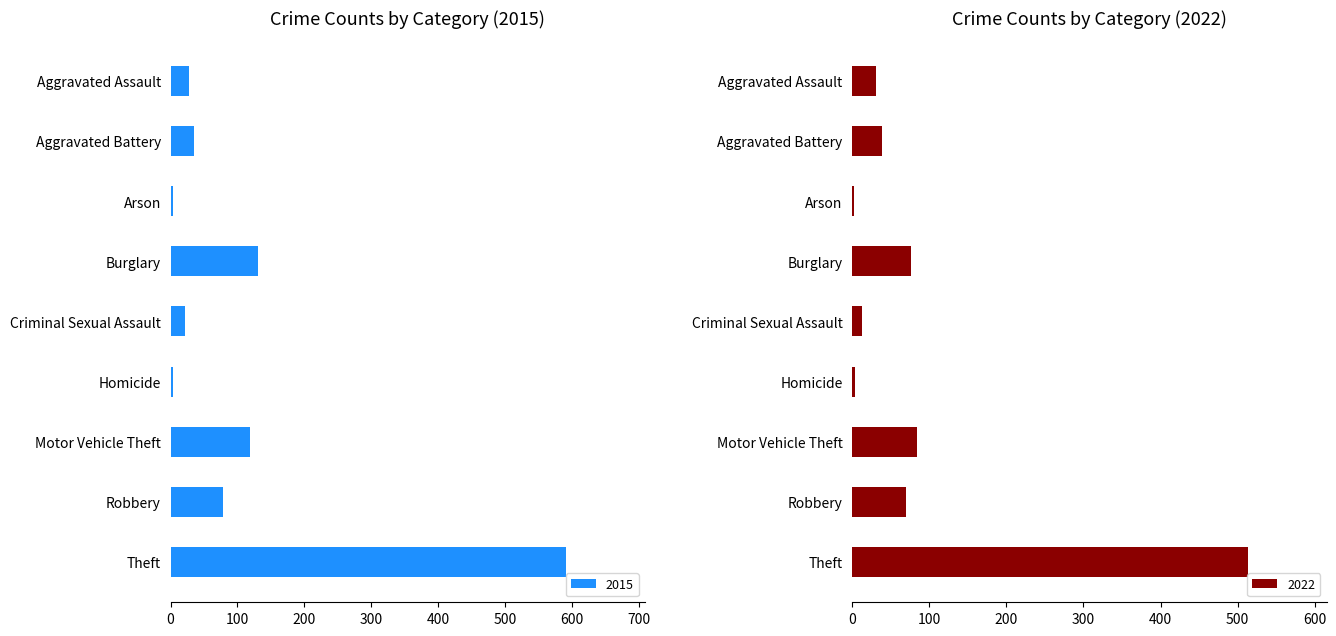

The 2015 series shows 51 at Robbery. True or false?

False